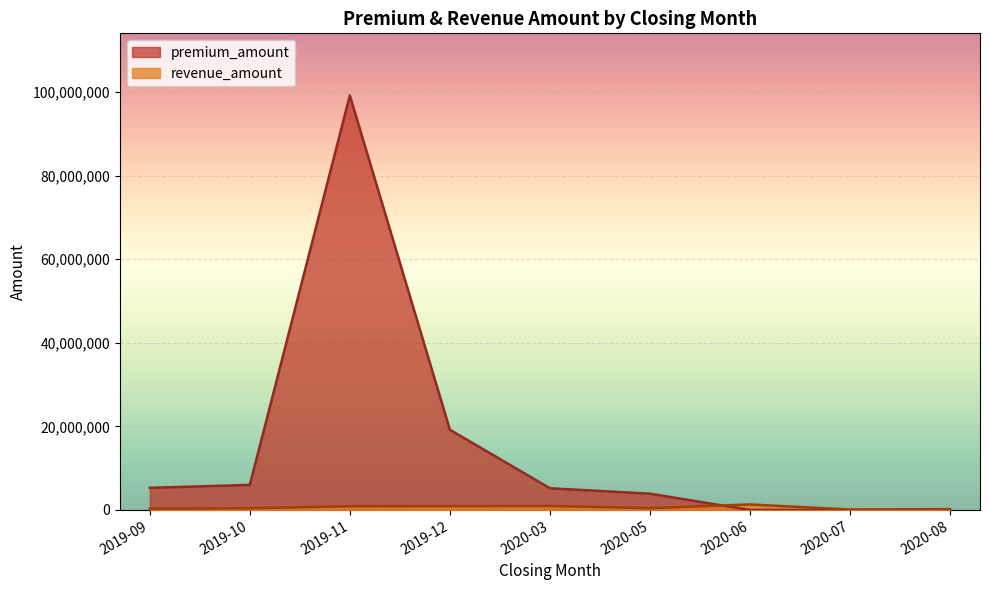

What are all the series names shown in the legend?

premium_amount, revenue_amount